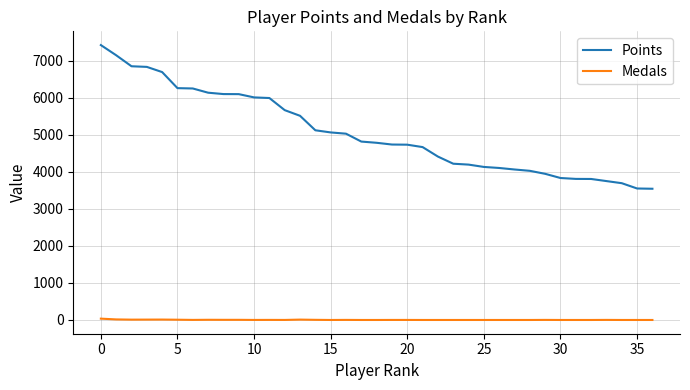

True or false: Points and Medals cross at least once.

False